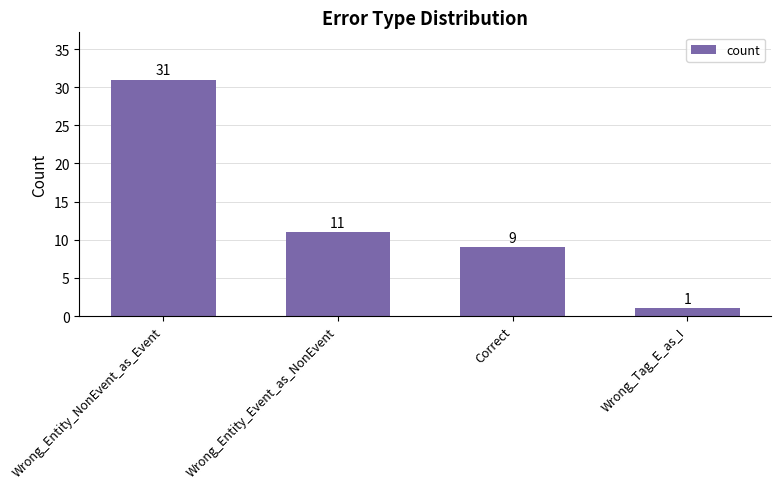

Reading left to right, what are all the values shown in this chart?

Wrong_Entity_NonEvent_as_Event=31	Wrong_Entity_Event_as_NonEvent=11	Correct=9	Wrong_Tag_E_as_I=1